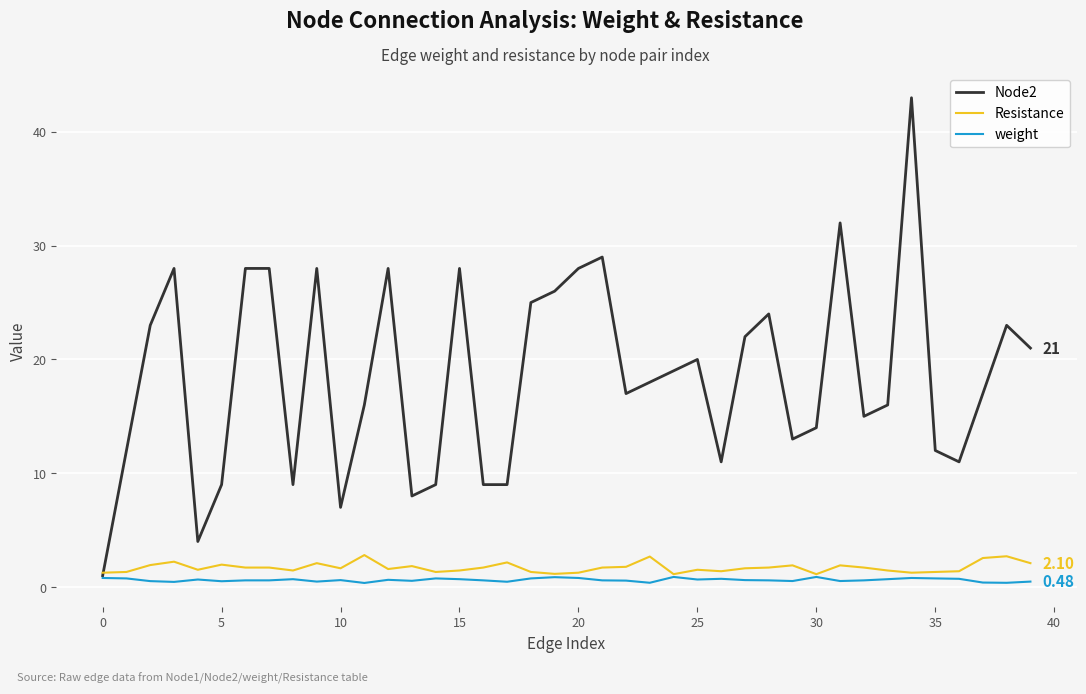

Which series has the largest total across all categories?

Node2